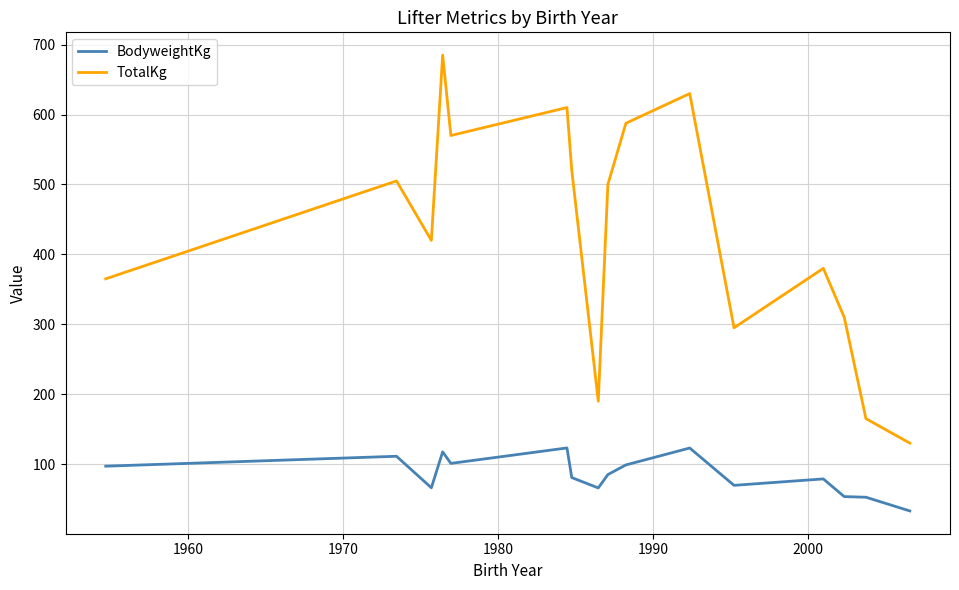

What is the average value of the BodyweightKg series?

82.2